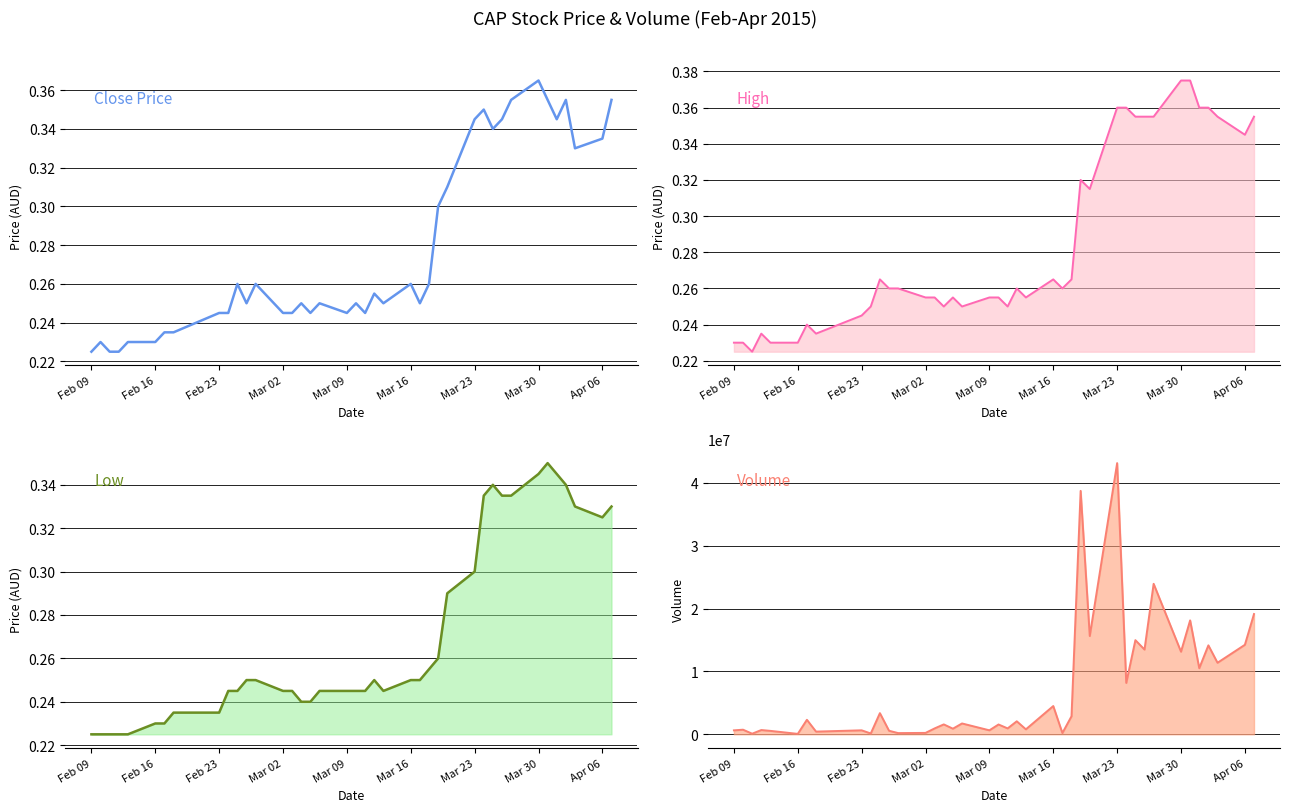

The value at Mar 09 is 0.4. True or false?

False